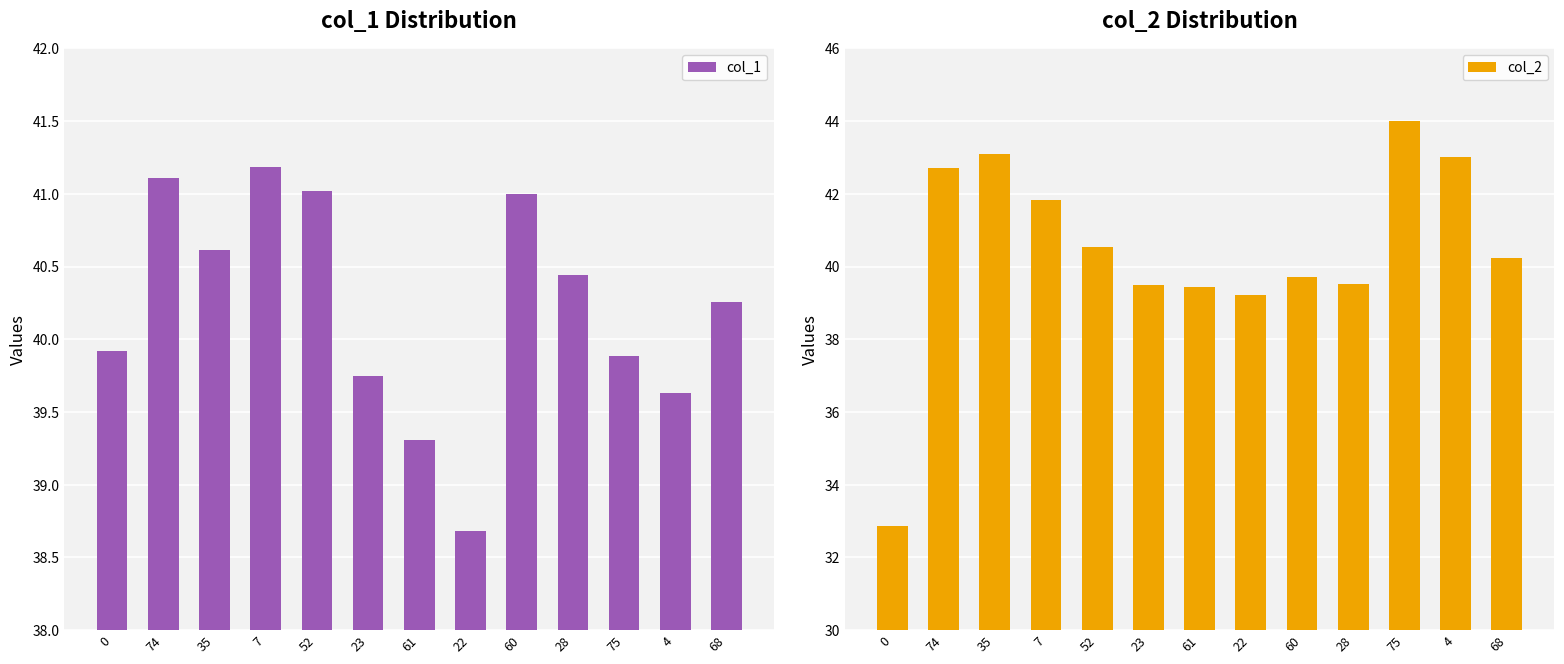

Between 4 and 35, which is larger?

35